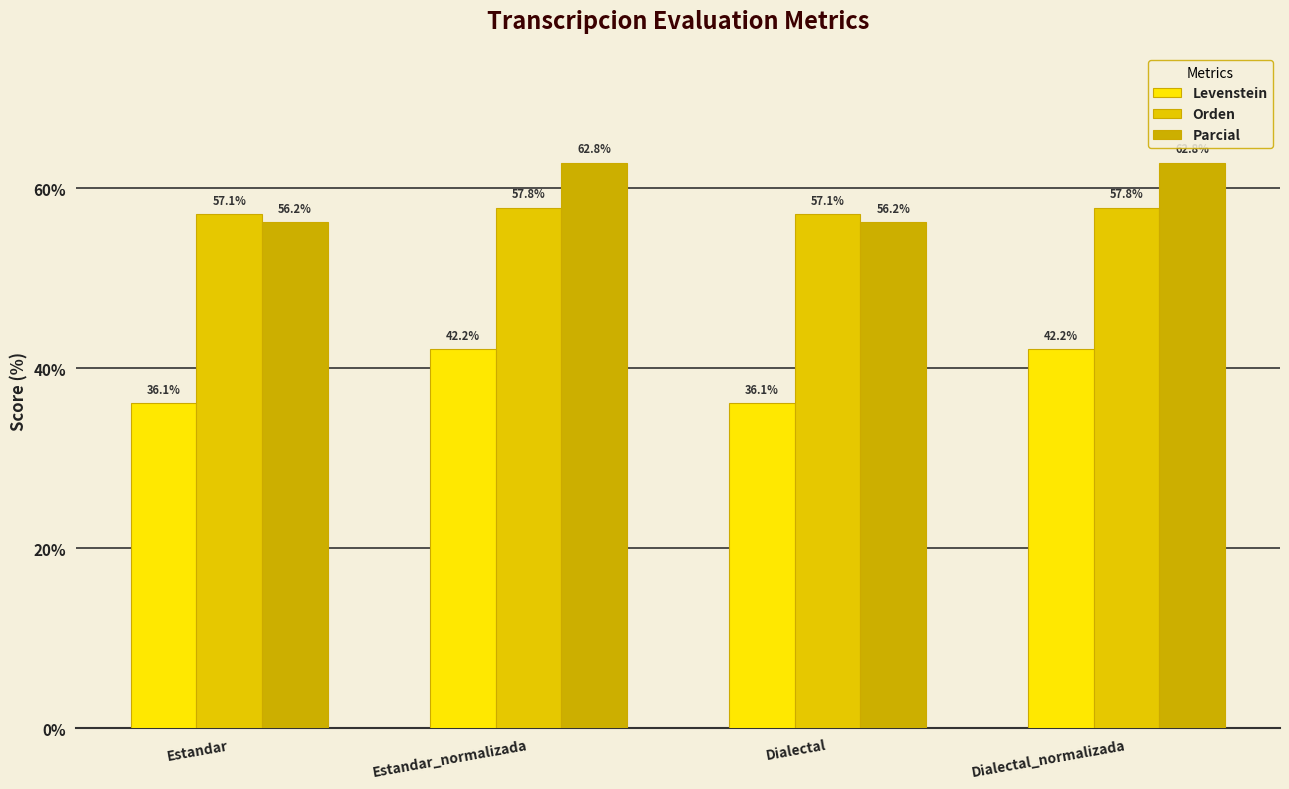

How many bars are there in total?

12